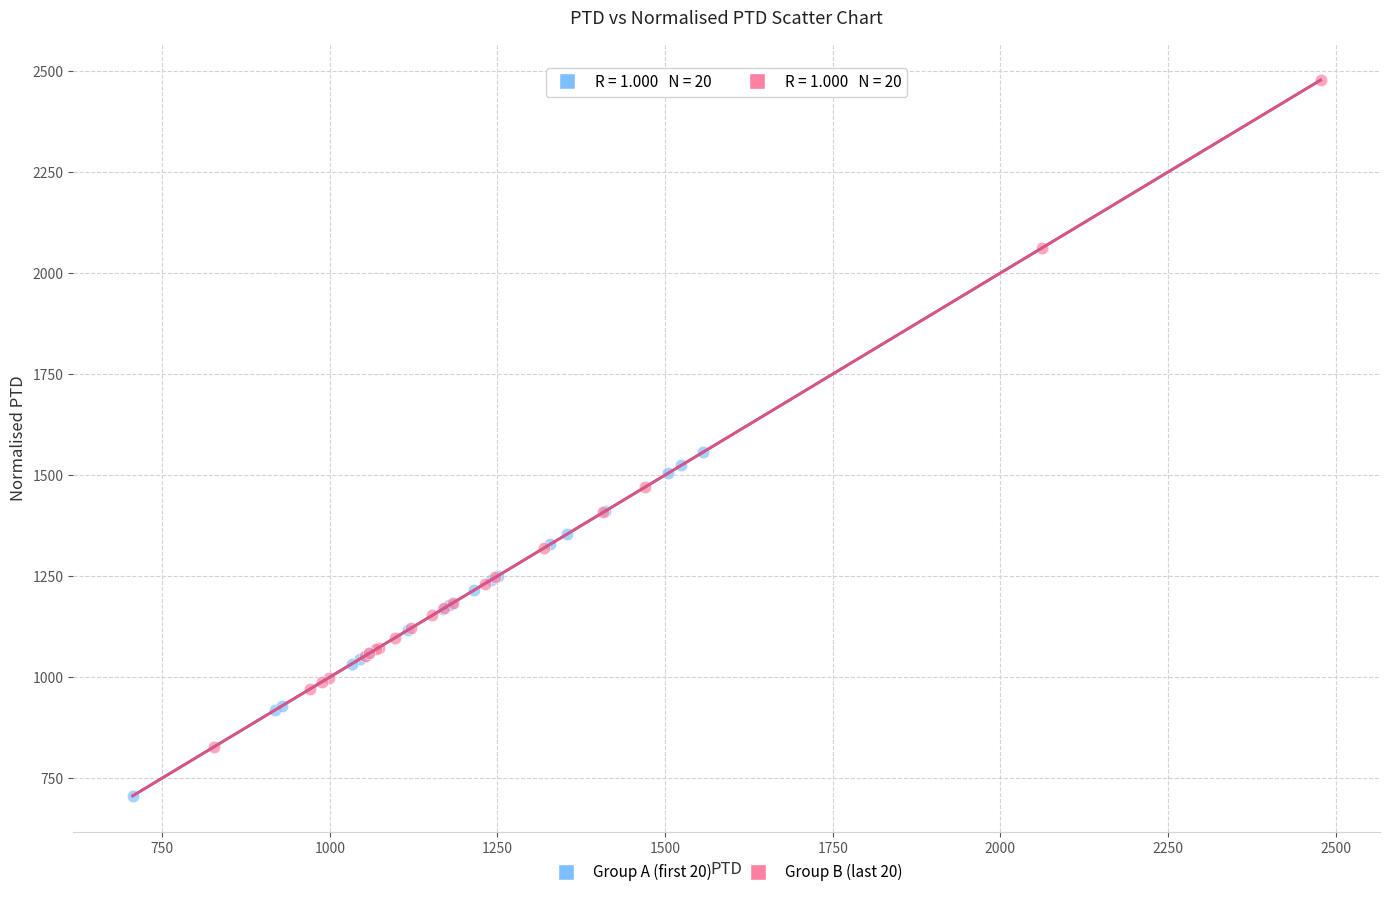

Which series reaches the minimum Y coordinate?

Group A (first 20)